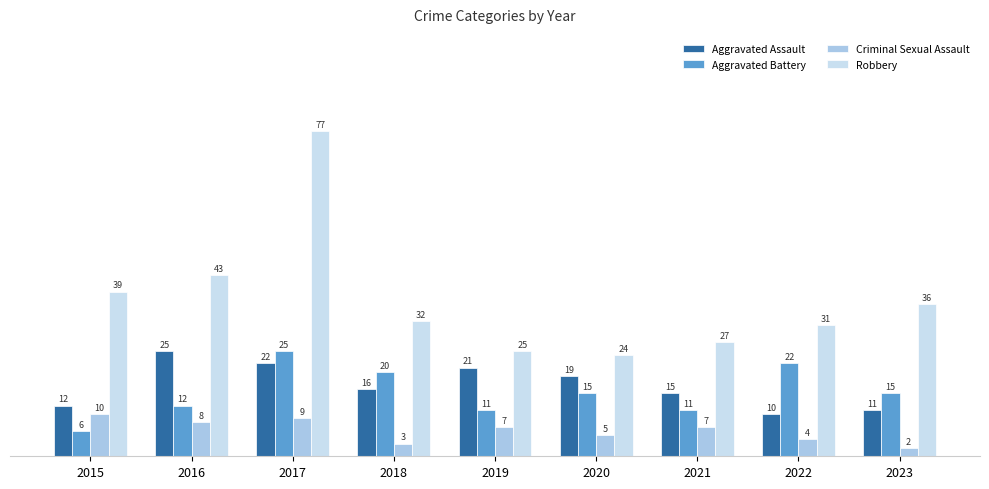

Rank the series at 2020 from highest to lowest value.

Robbery, Aggravated Assault, Aggravated Battery, Criminal Sexual Assault